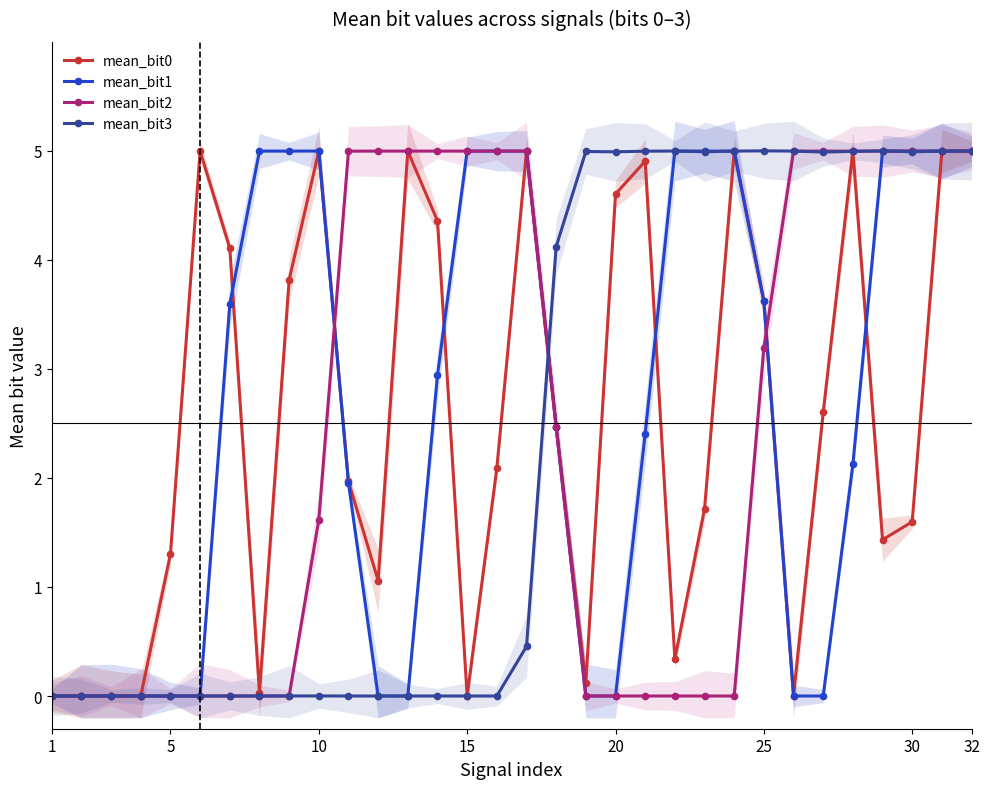

At which label does mean_bit0 reach its minimum?

1